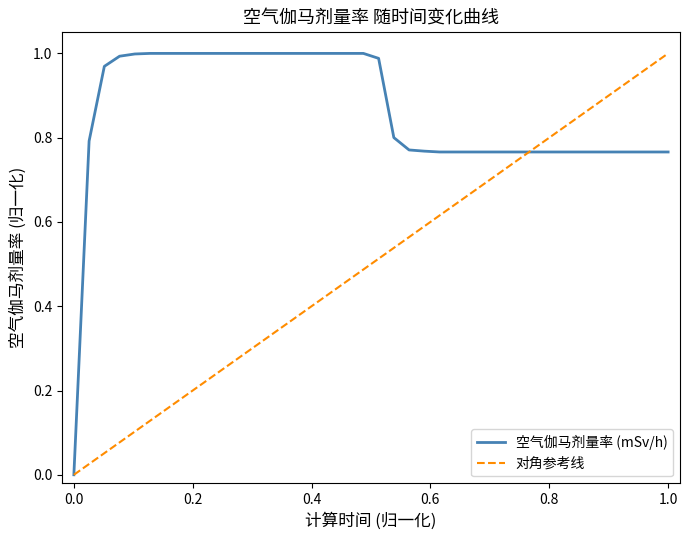

What is the average value?

0.9